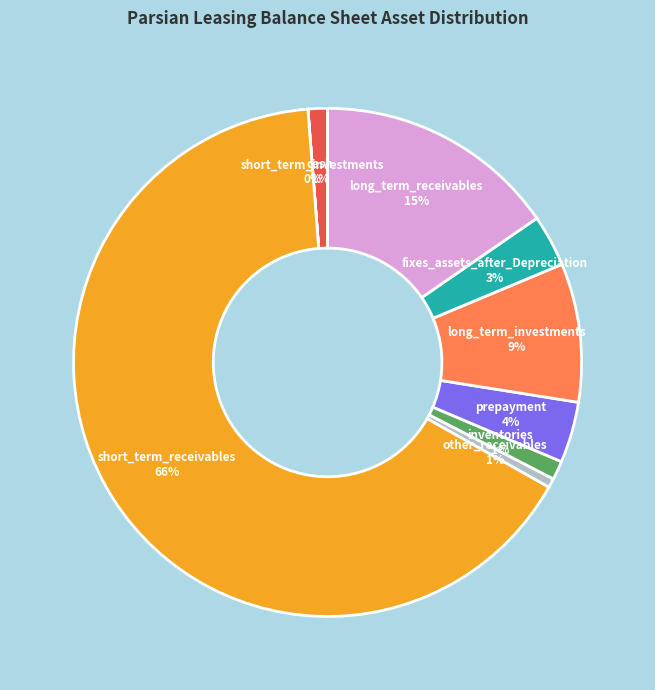

What is the largest slice in the pie chart?

short_term_receivables